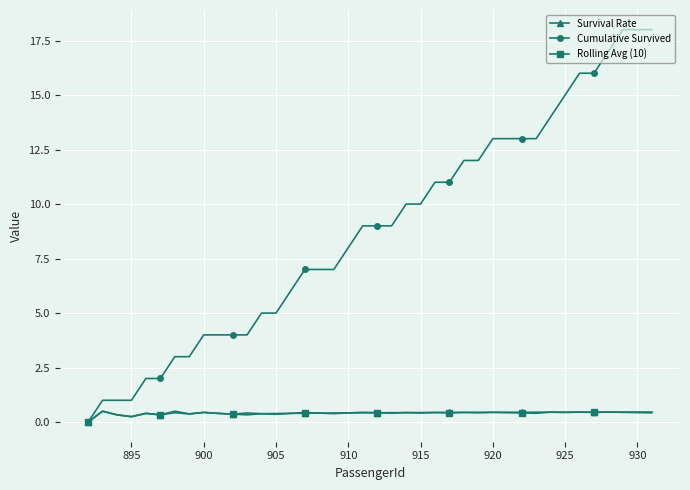

Which series has the largest total across all categories?

Cumulative Survived